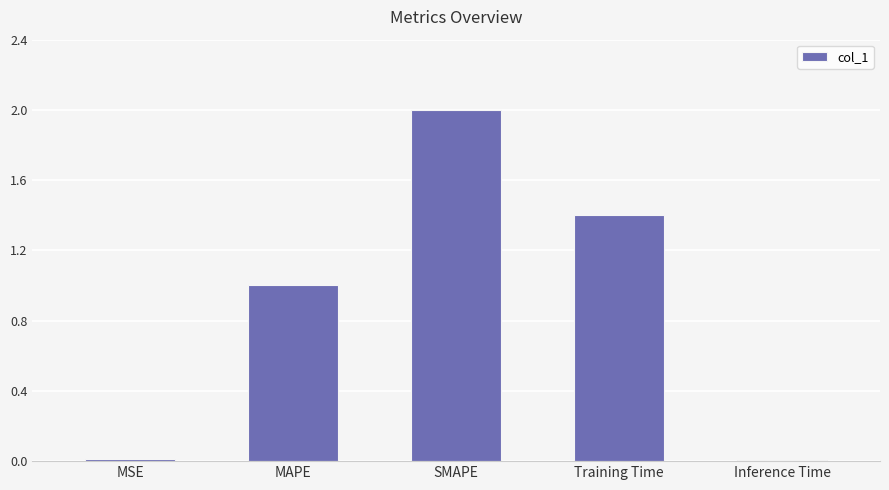

What is the maximum value shown in the chart?

2.0